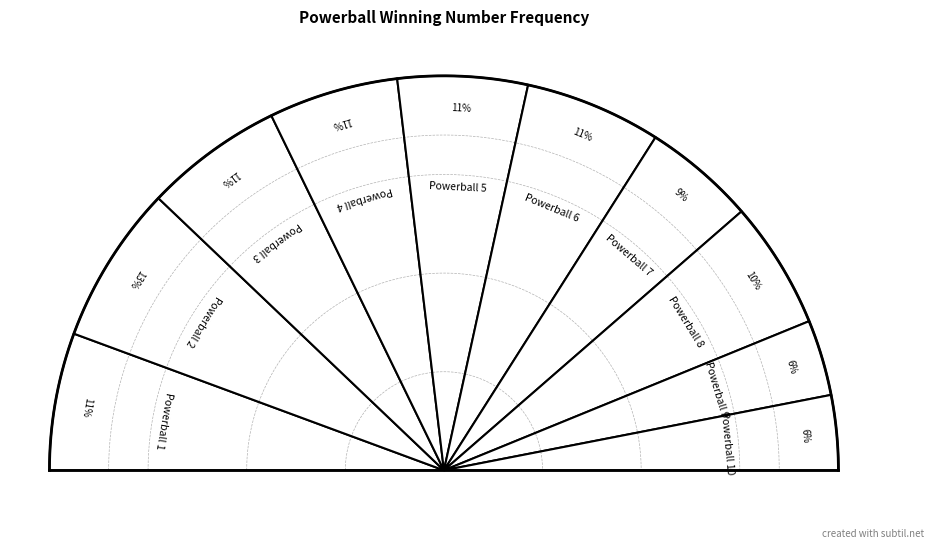

True or false: 4 accounts for 11% of the total.

True